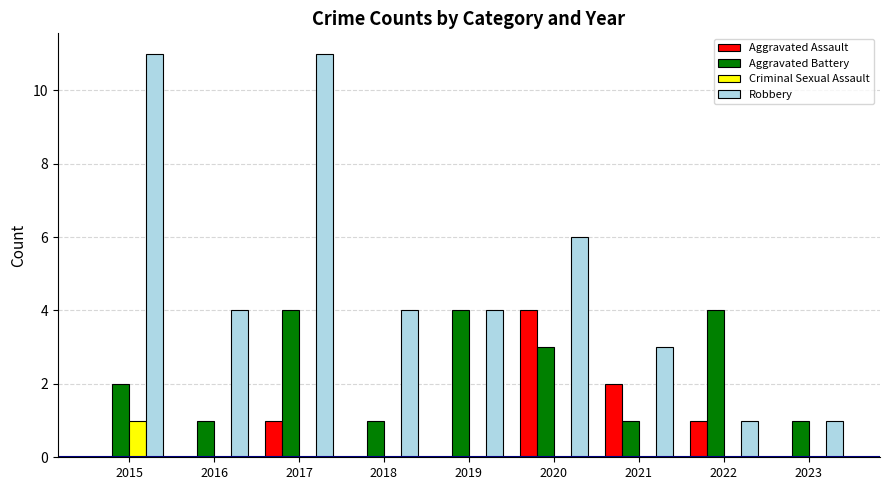

What is the spread (max minus min) of values at 2023?

1